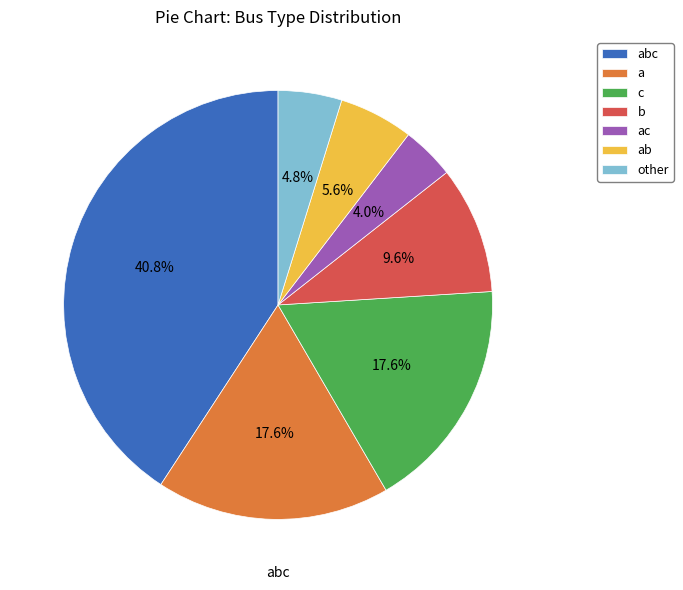

Is there any slice that represents more than half of the pie?

No